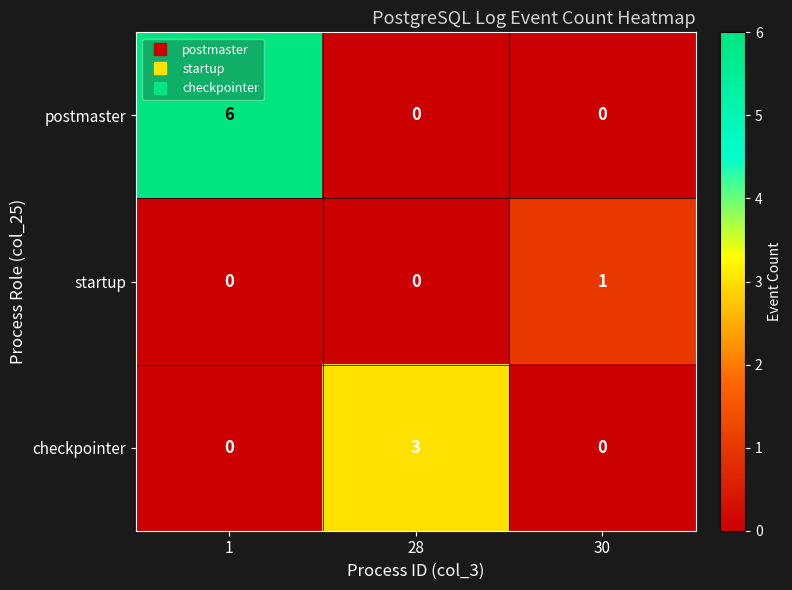

Rank the series by their average value, from highest to lowest.

postmaster, checkpointer, startup